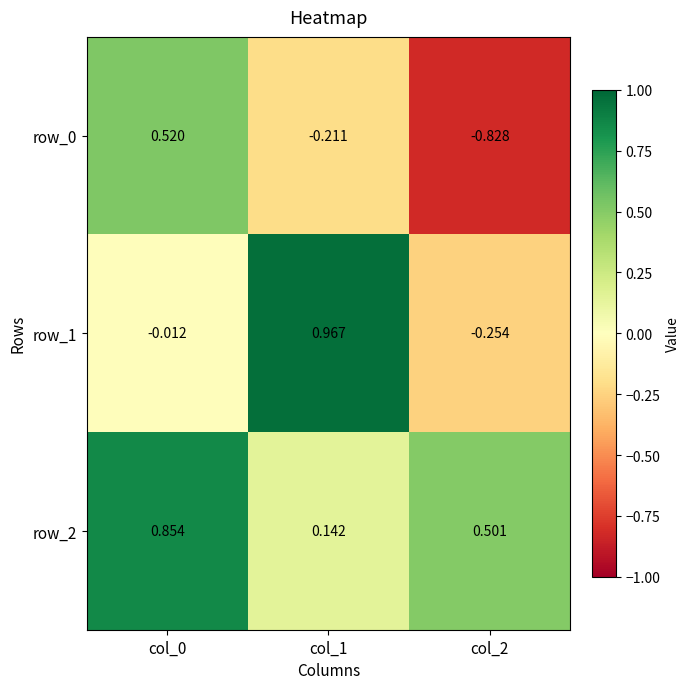

Is the value of row_1 at col_1 greater than the value of row_0 at col_2?

Yes